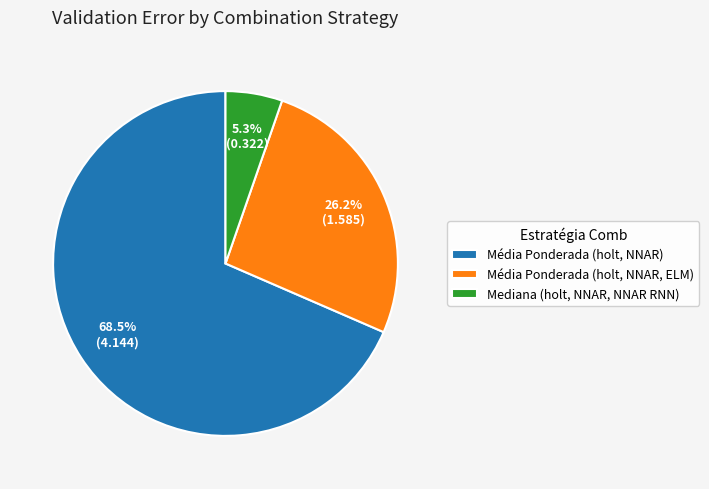

Between Média Ponderada (holt, NNAR) and Média Ponderada (holt, NNAR, ELM), which is larger?

Média Ponderada (holt, NNAR)